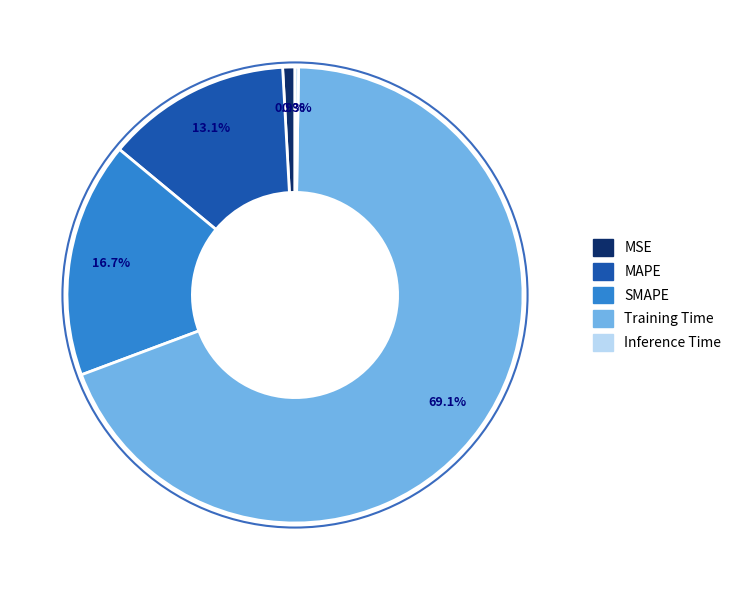

Which has a higher value, MSE or Training Time?

Training Time